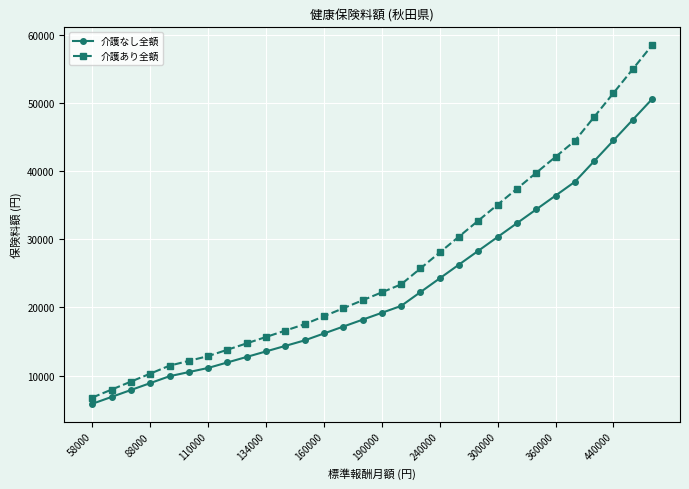

What is the lowest value of the 介護あり全額 series?

6780.2